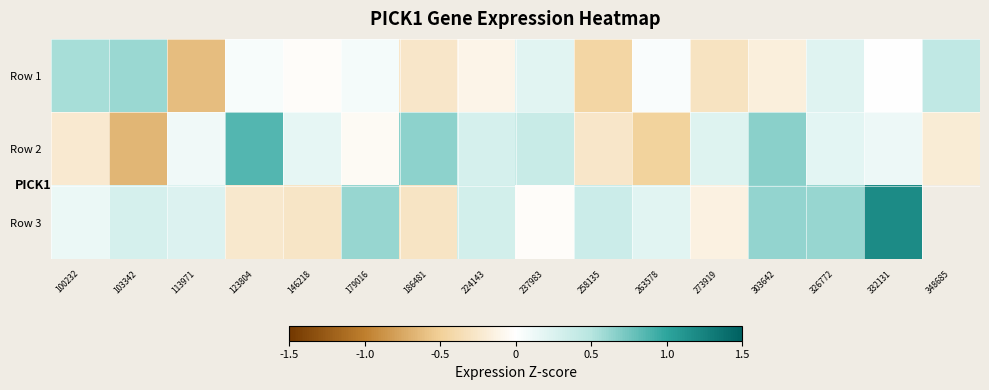

At how many categories does at least one series exceed 0?

16